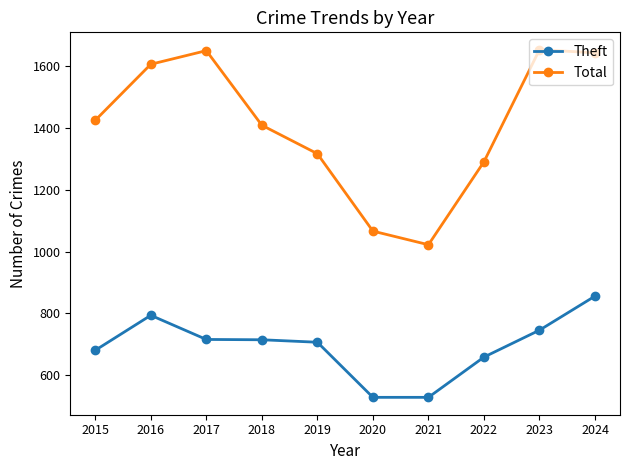

What are all the series names shown in the legend?

Theft, Total